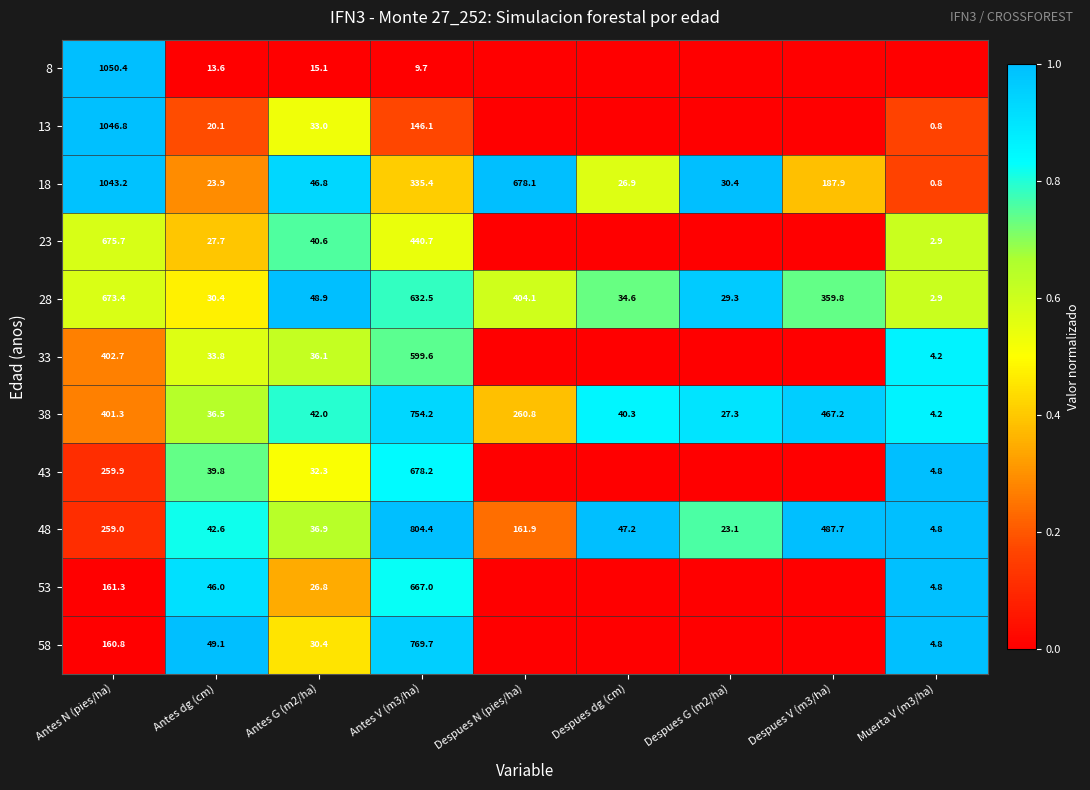

What value does the 18 series have at Antes N (pies/ha)?

1043.2